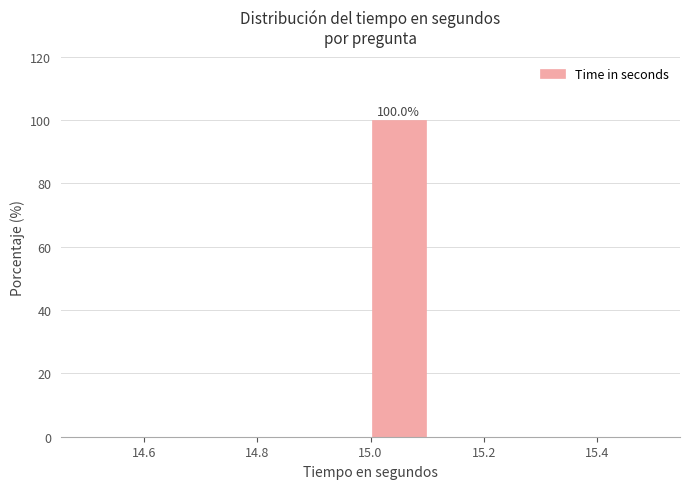

Over which range of the x-axis is the bar tallest?

15.0 to 15.1